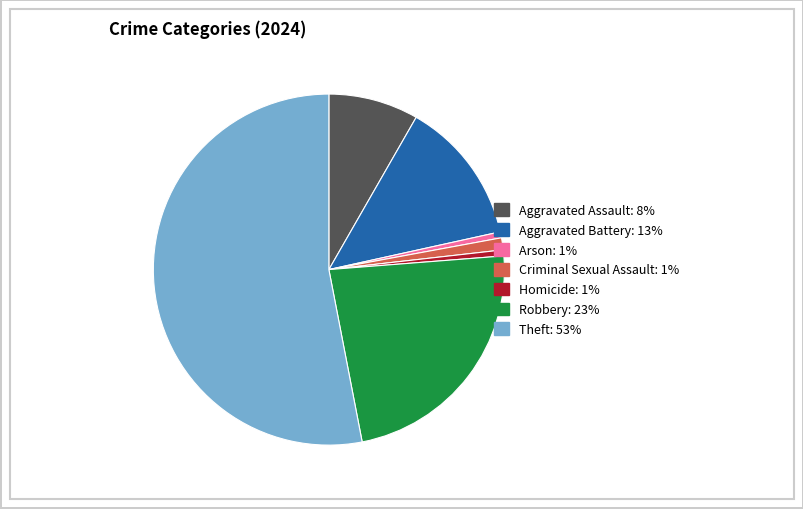

Is there any slice that represents more than half of the pie?

Yes